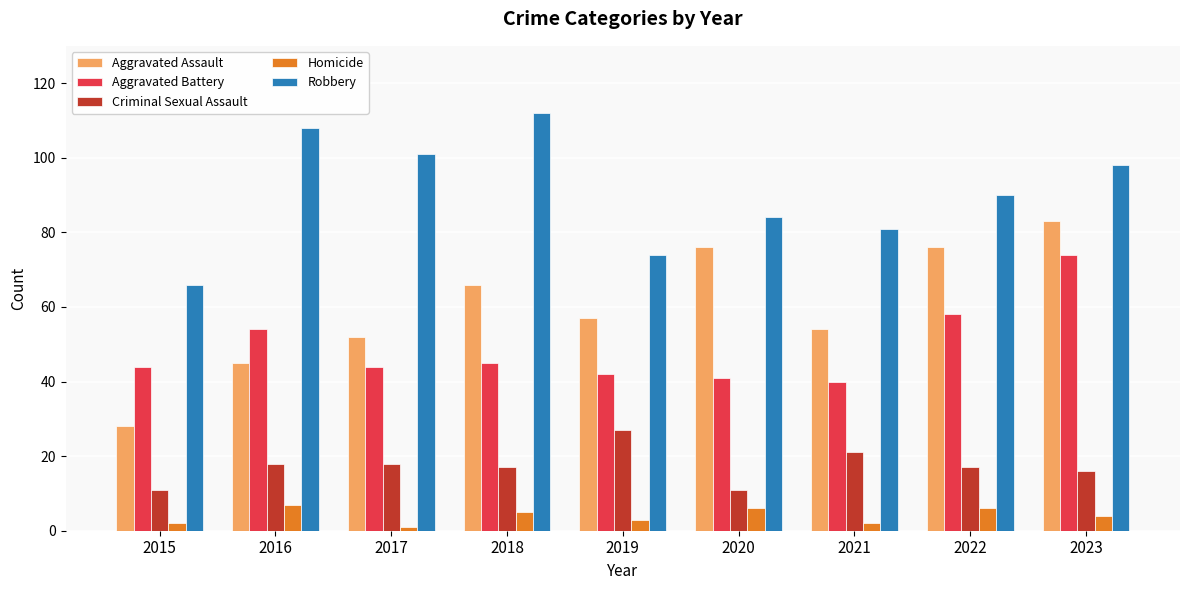

Which series has the largest total across all categories?

Robbery